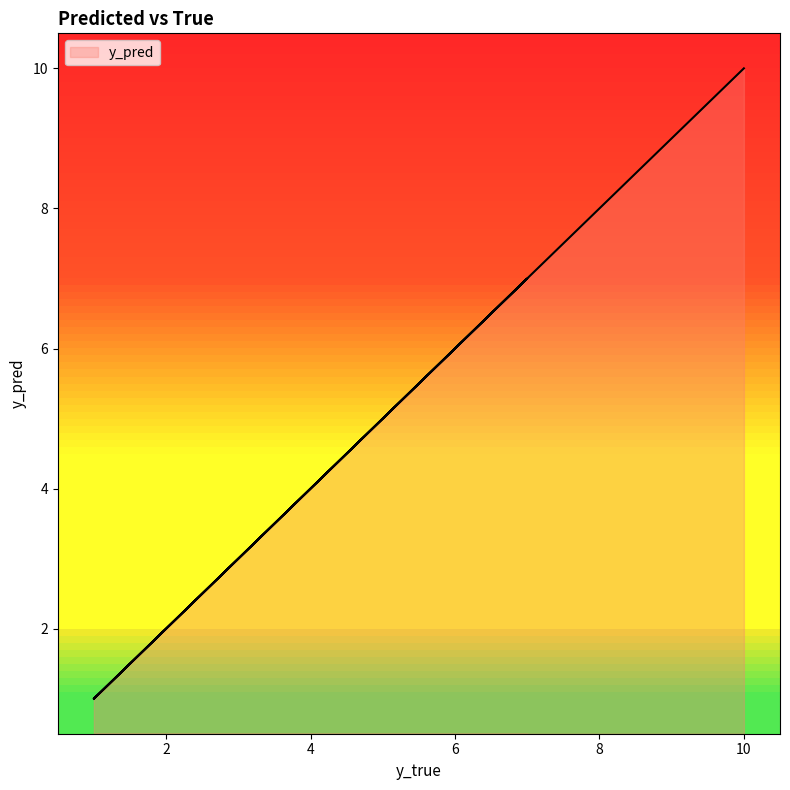

At which category does the chart reach its peak across all series?

10